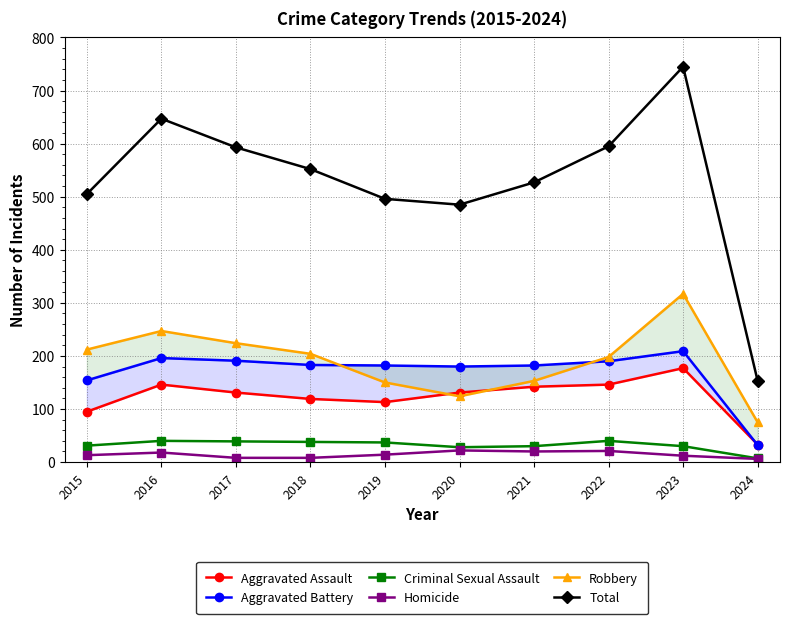

Where is the first local minimum for Aggravated Battery?

2020